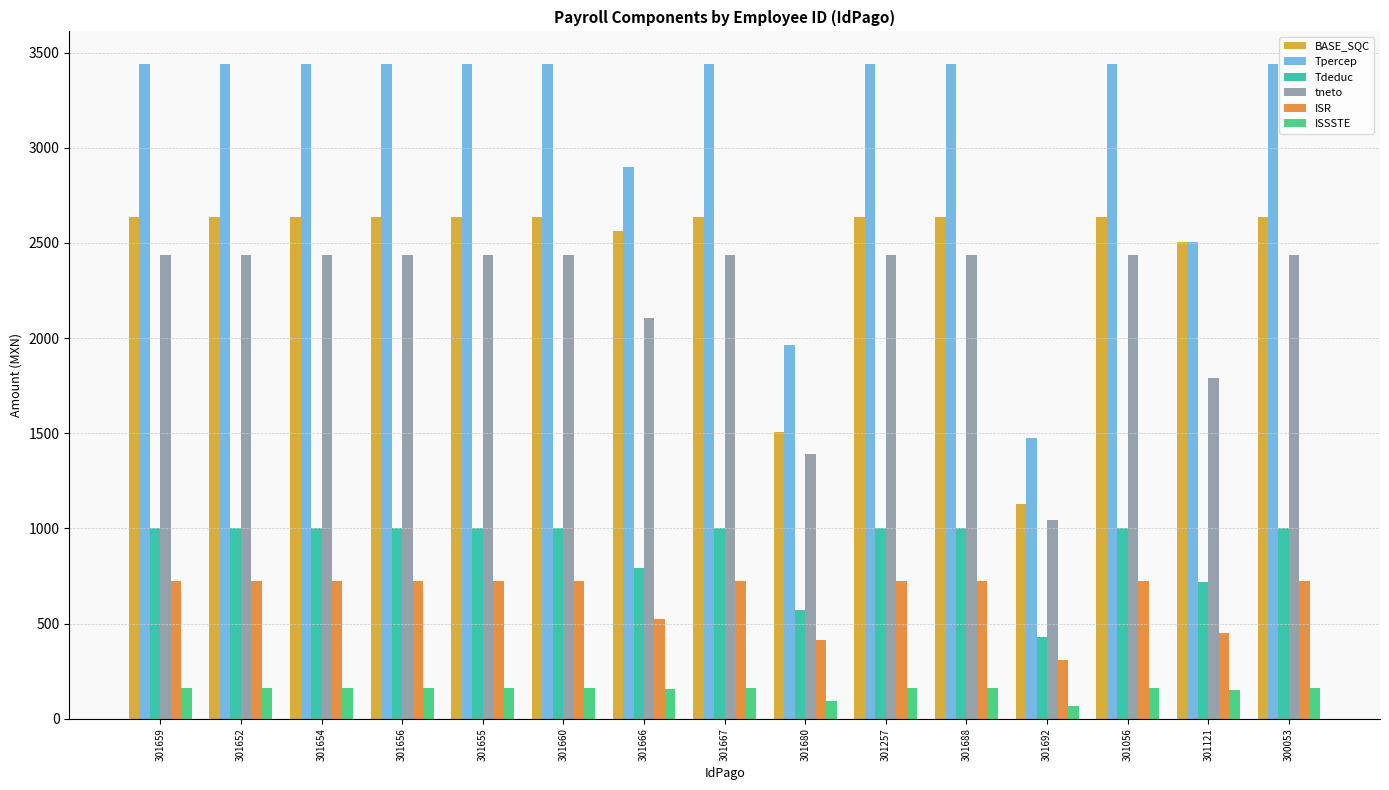

What is the difference between the highest and lowest values at 301666?

2740.0